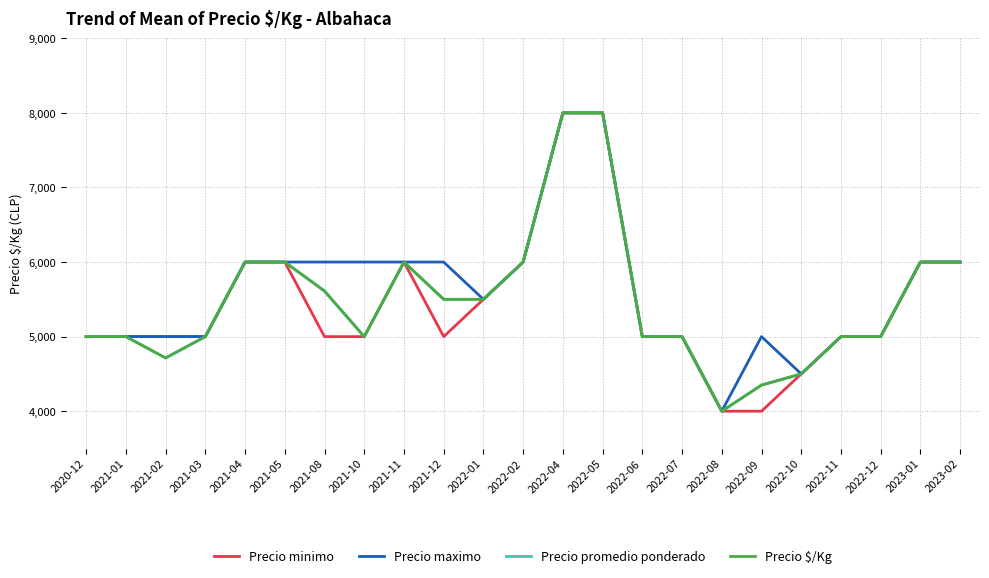

What is the value of the Precio minimo point at the 20th from the left?

5000